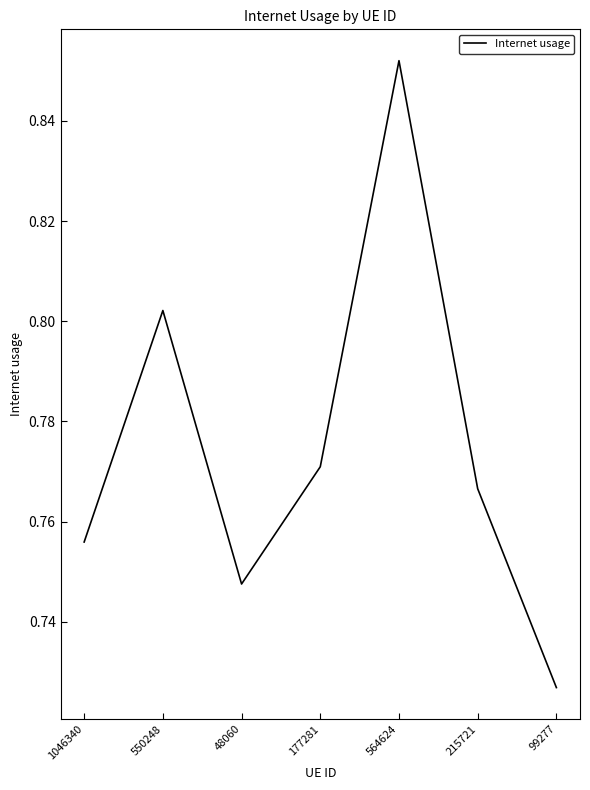

What is the sum of all values?

5.4